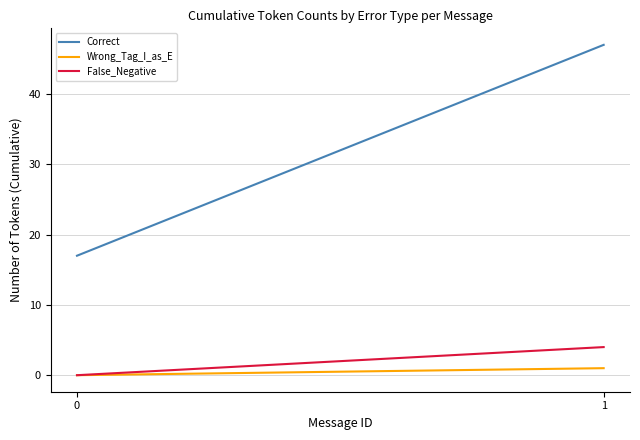

Count the number of categories in the chart.

2